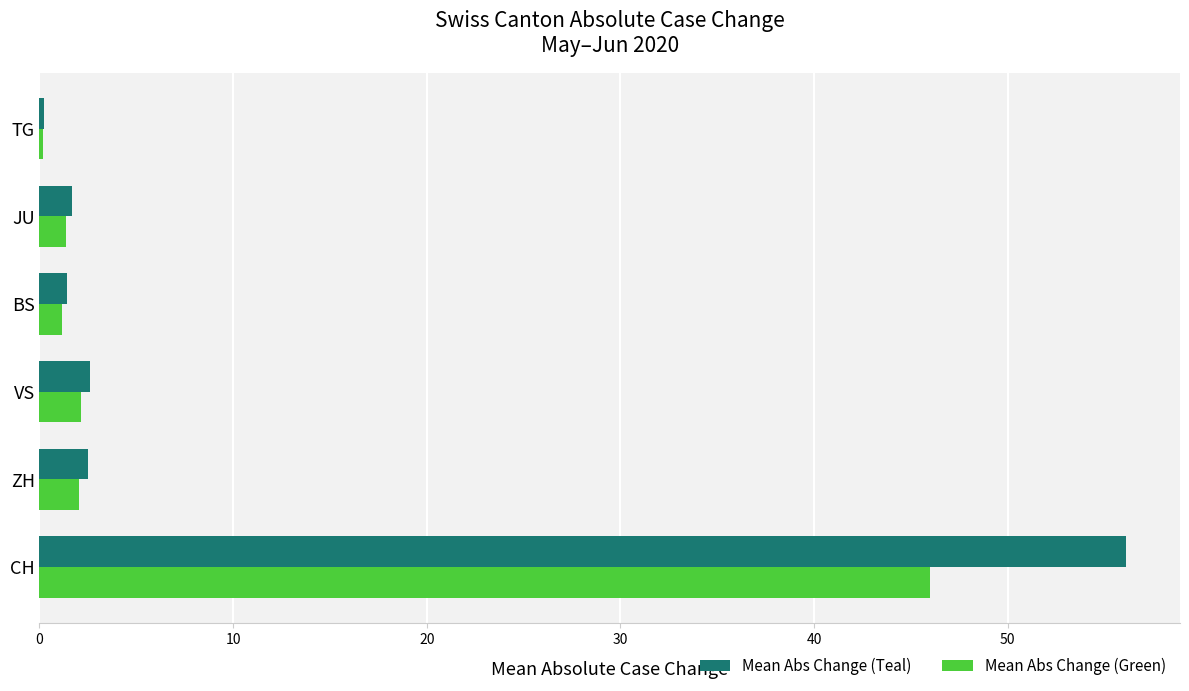

What is the total value across all series at JU?

3.1